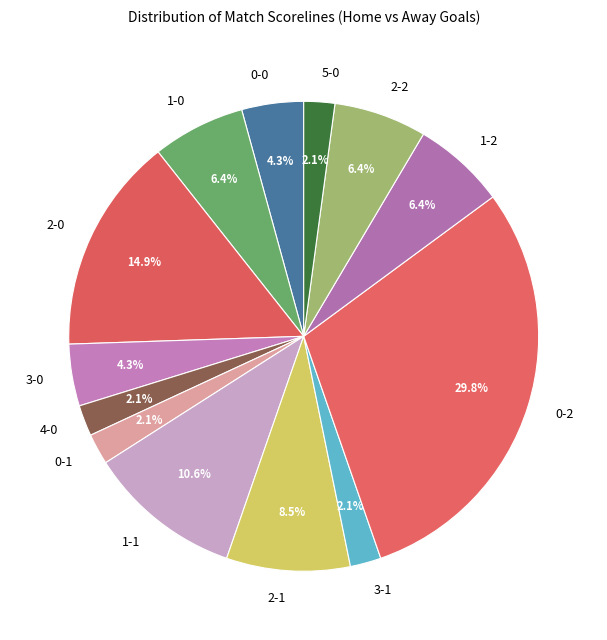

Is there any slice that represents more than half of the pie?

No